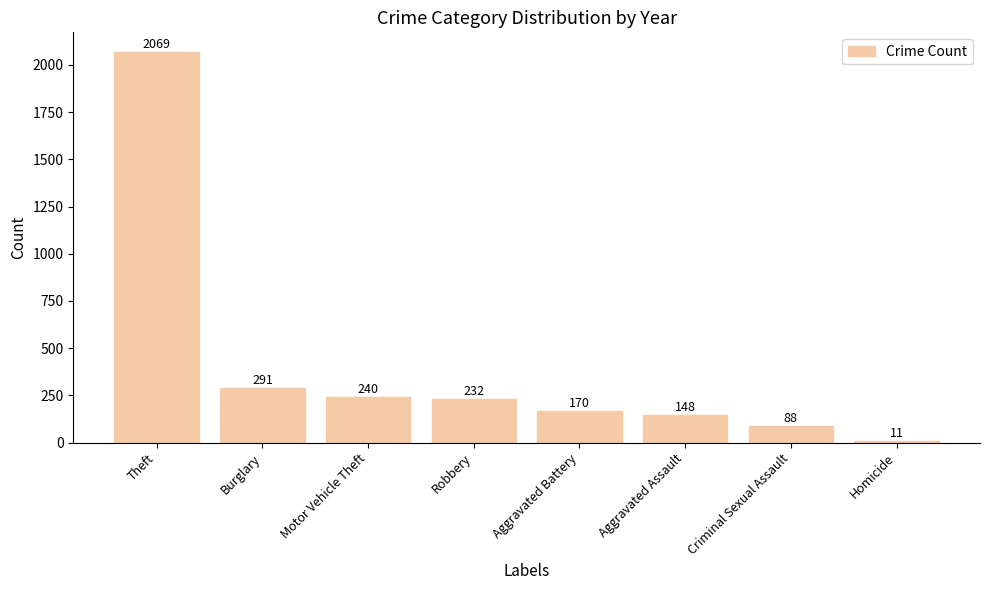

What value does the data have at Theft, to the nearest 10?

2070